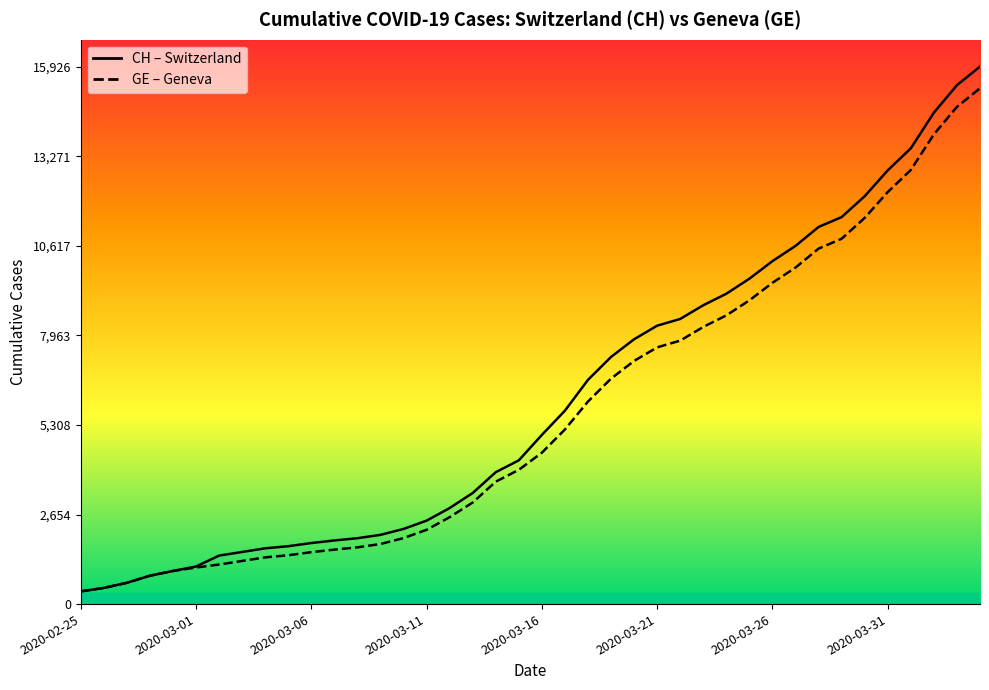

True or false: CH (line) has a value of 7323 at 23.

True